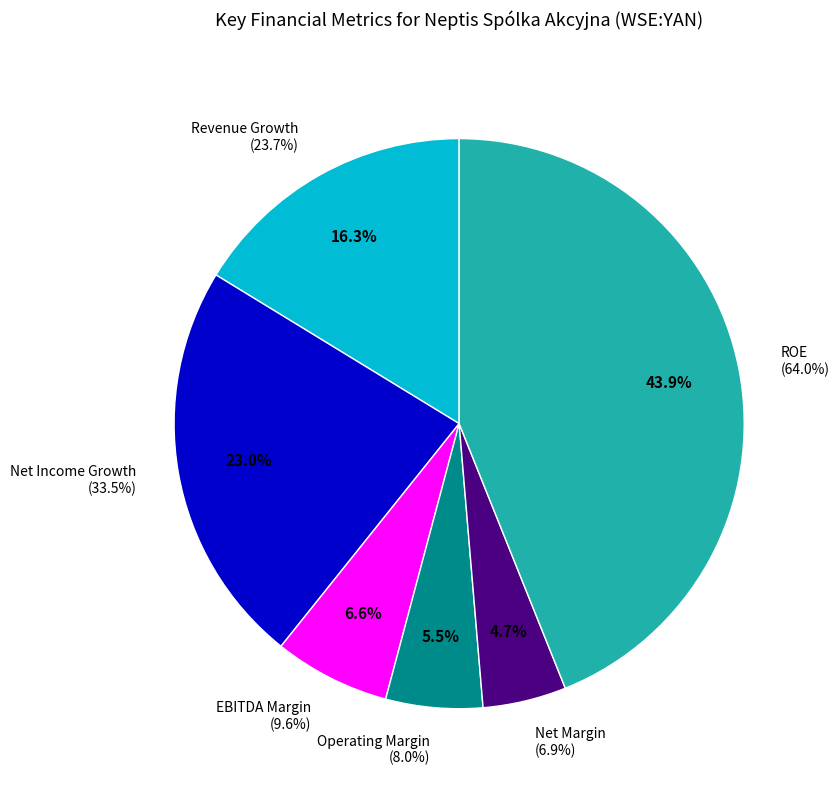

How many segments does this pie chart have?

6